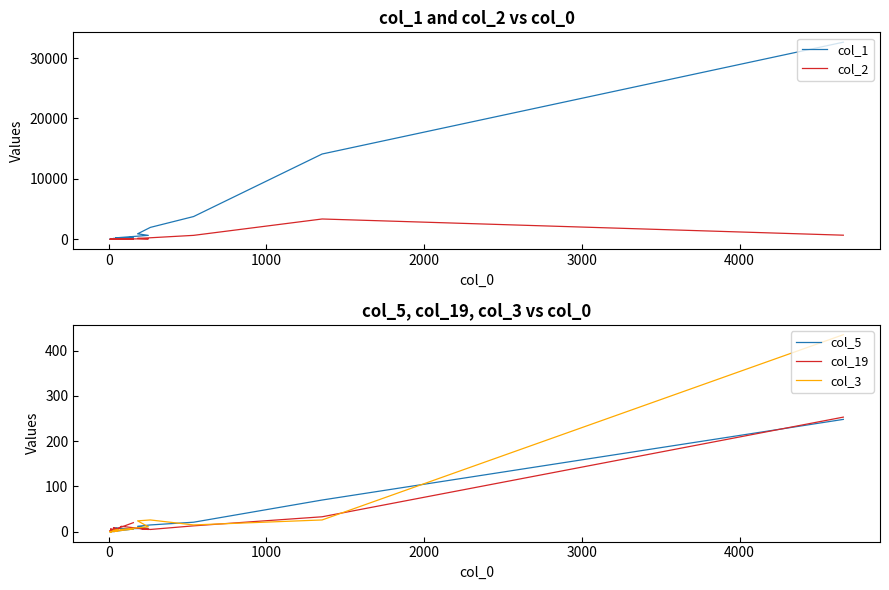

True or false: col_3 and col_2 cross at least once.

False